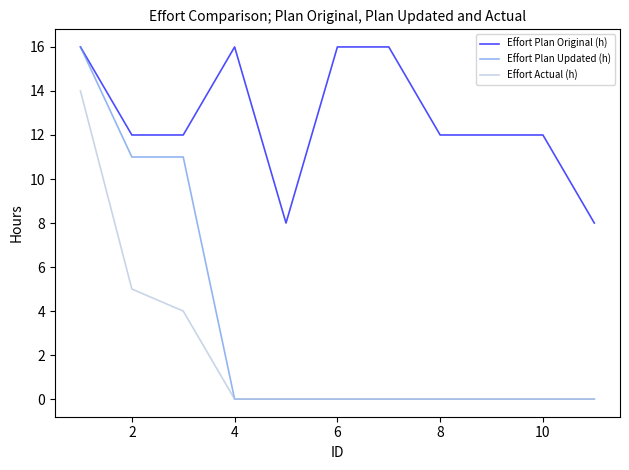

What is the highest value of the Effort Plan Original (h) series?

16